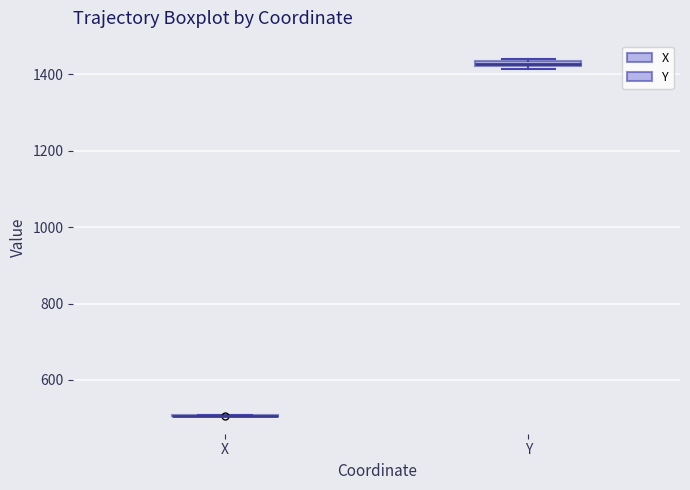

Where is the lower edge of the box for Y on the y-axis? The values are not printed on the chart, so give them approximately, as read against the axis.

1420